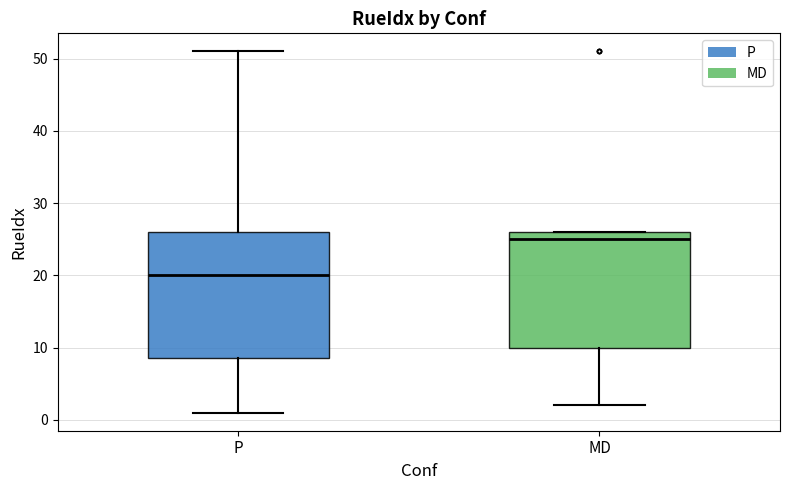

Reading left to right, transcribe this box plot: for each box, give where its median line is, the range the box spans, and where its two whiskers end, as read against the y-axis. The values are not printed on the chart, so give them approximately, as read against the axis.

P: median 20, box 9 to 26, whiskers 1 to 51
MD: median 25, box 10 to 26, whiskers 2 to 26